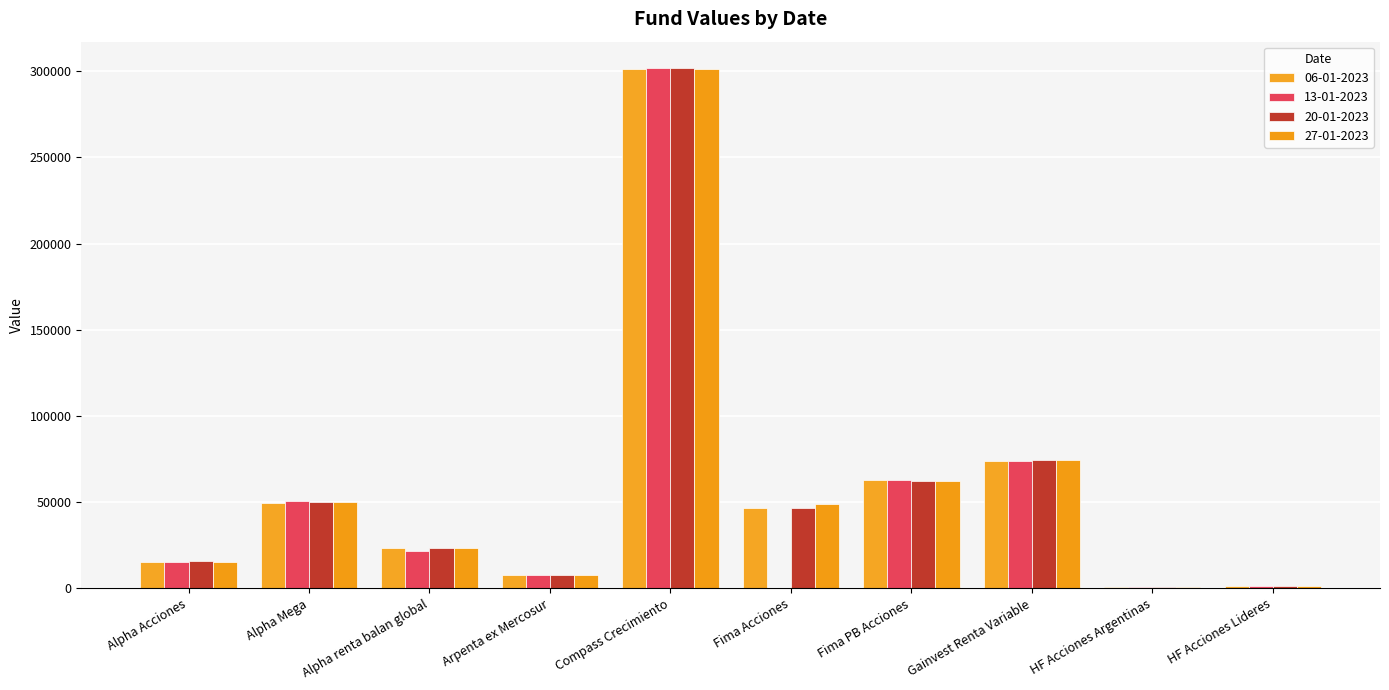

How many distinct data groups are displayed?

4